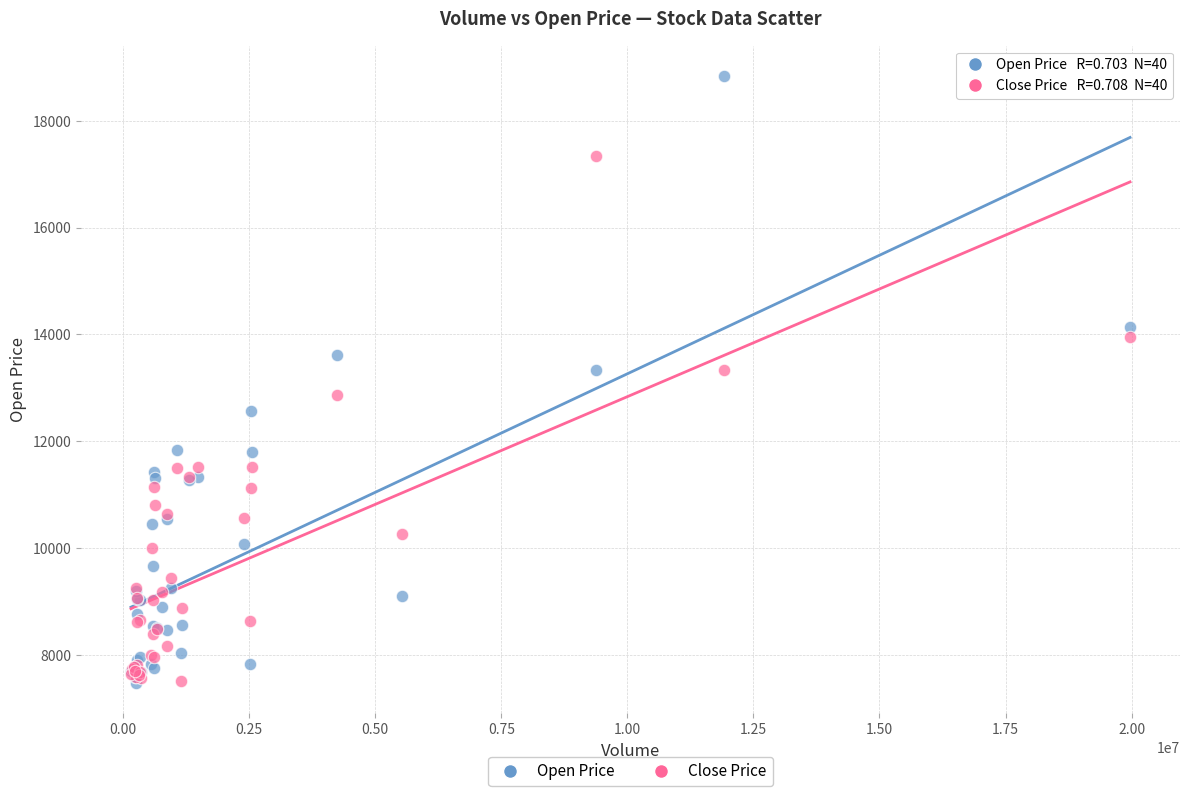

In the Close Price series, what Y value is closest to 12421?

12872